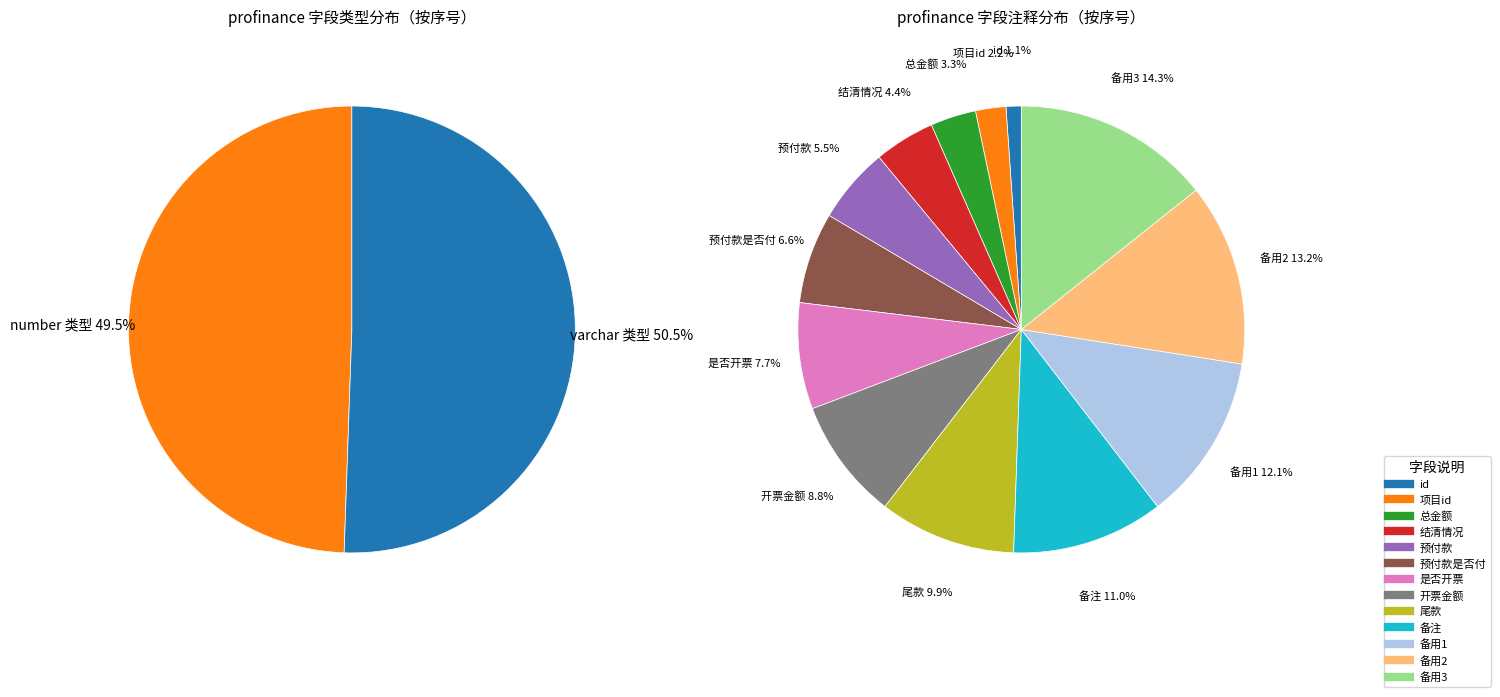

Is it true that id is 1% of the pie?

True